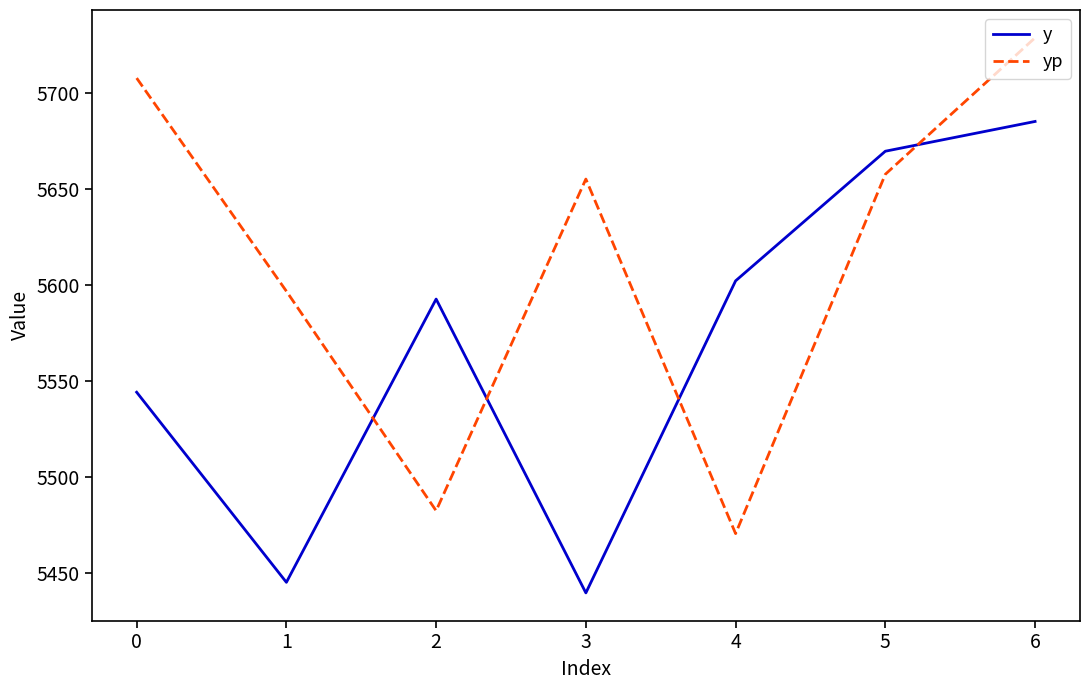

What is the difference between the highest and lowest values at 0?

163.6